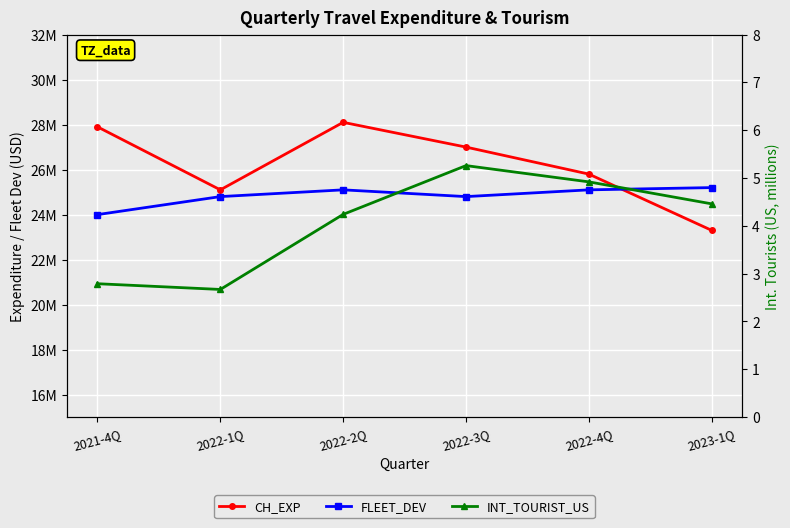

In CH_EXP, how many points are higher than both neighbors (excluding endpoints)?

1